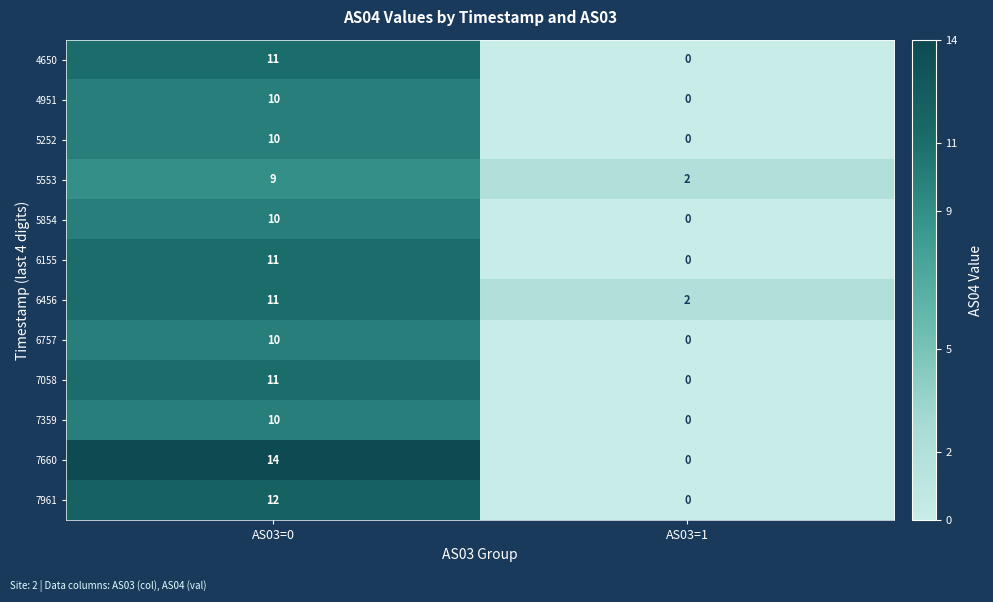

How many categories are shown in the chart?

2